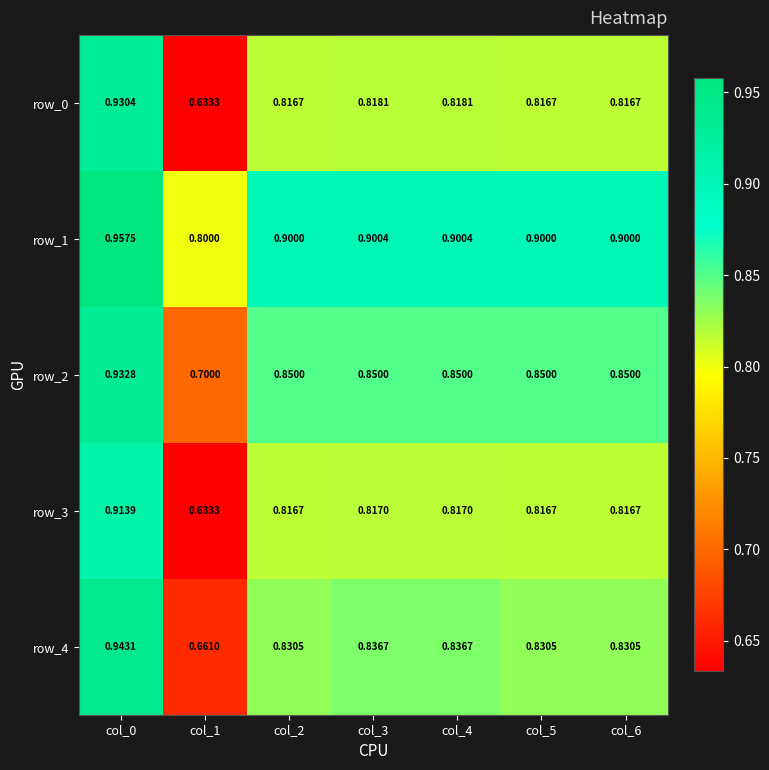

Is the value of row_4 at col_2 greater than the value of row_2 at col_5?

No